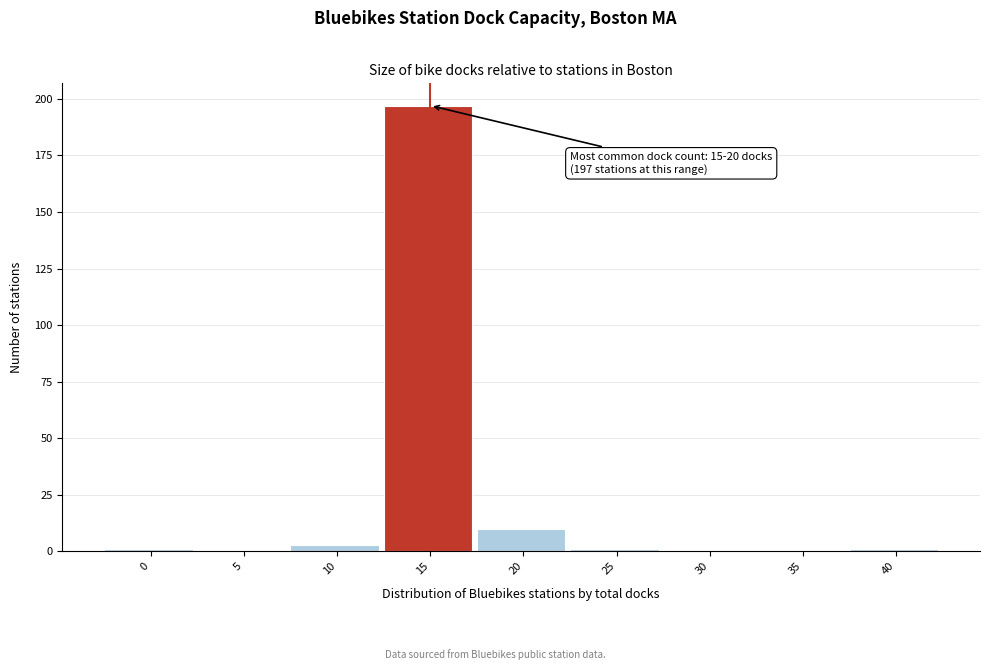

Reading left to right, what are all the values shown in this chart?

0=1	5=0	10=3	15=197	20=10	25=1	30=0	35=0	40=1